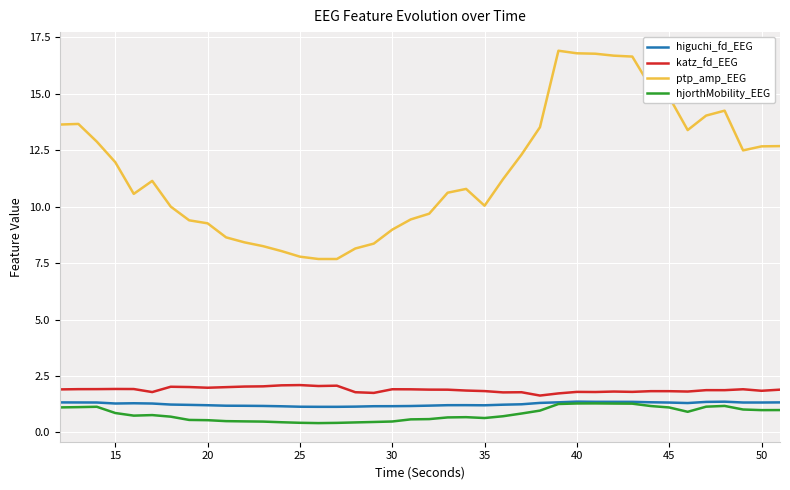

Which series has the widest spread of values?

ptp_amp_EEG